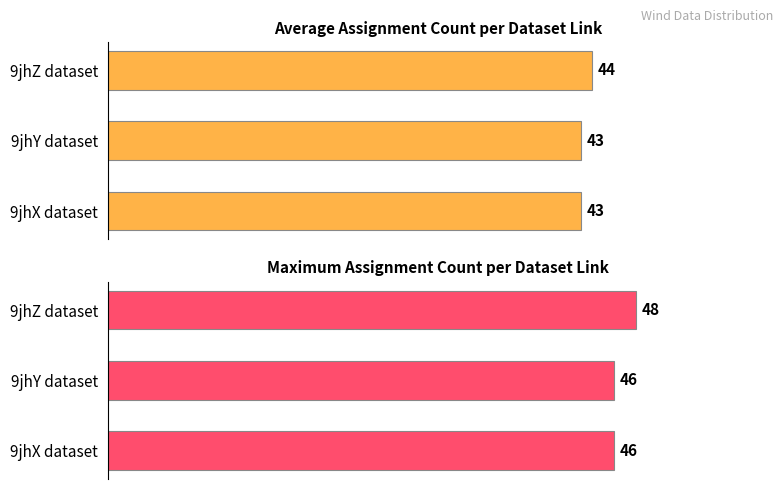

How many distinct data groups are displayed?

2